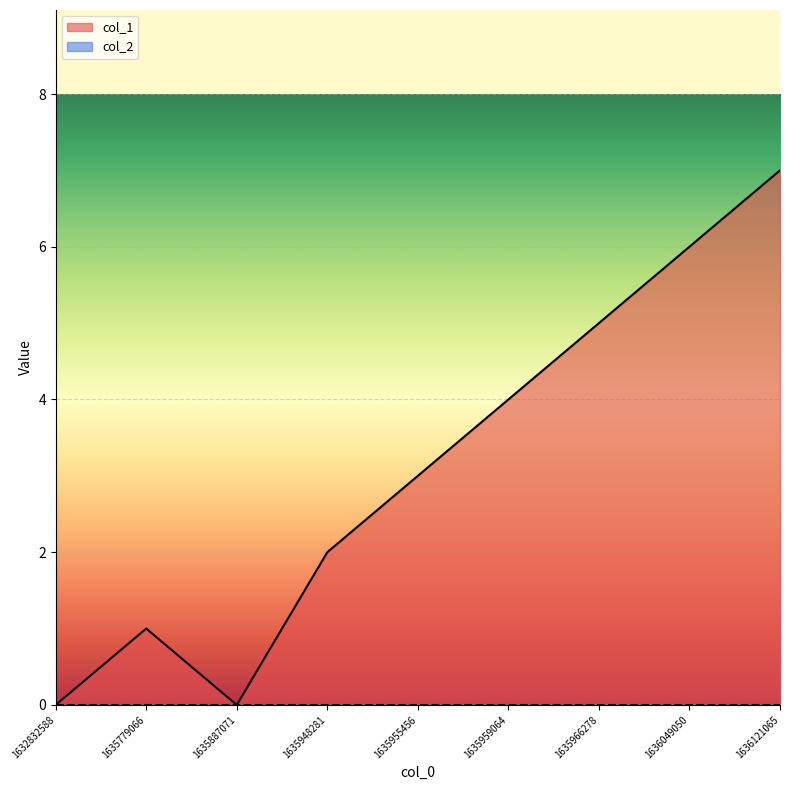

How many distinct data groups are displayed?

2